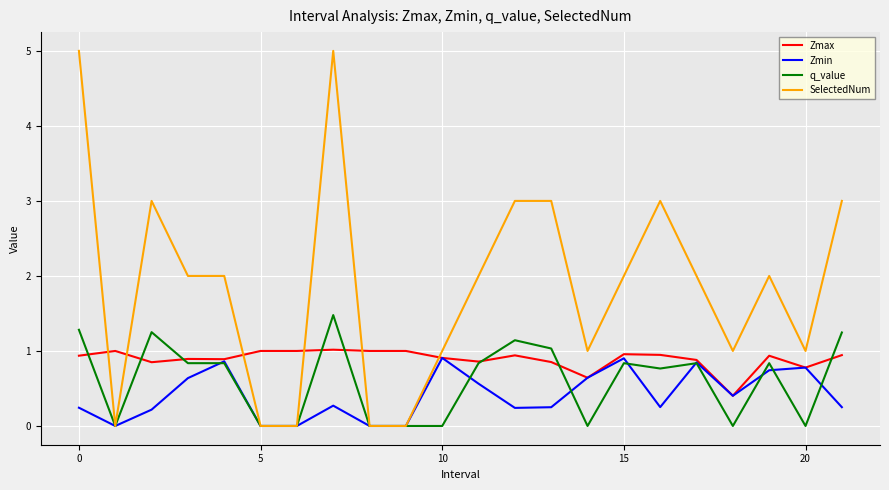

Which series has the largest total across all categories?

SelectedNum